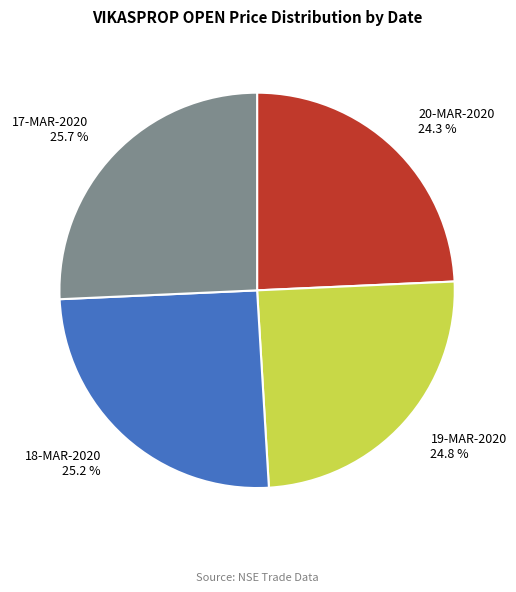

To the nearest percent, what portion does 17-MAR-2020 represent?

26%